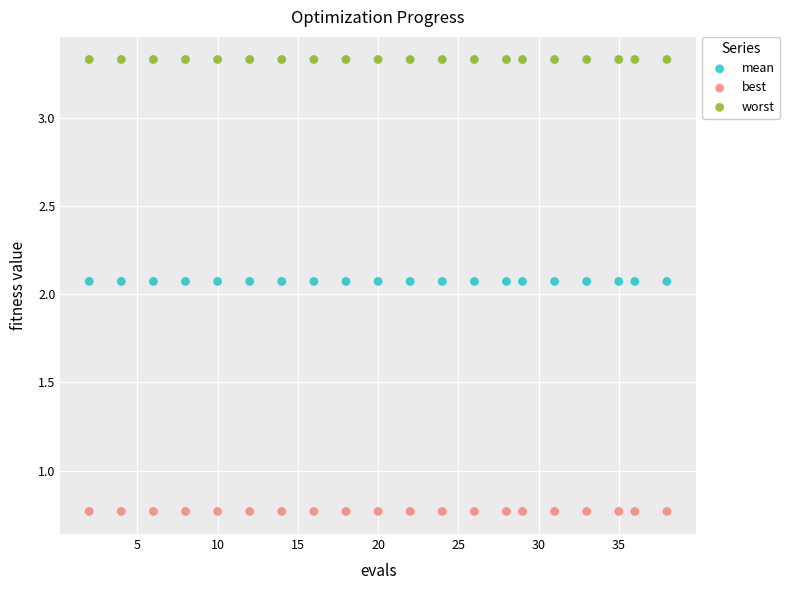

Which series reaches the minimum Y coordinate?

best